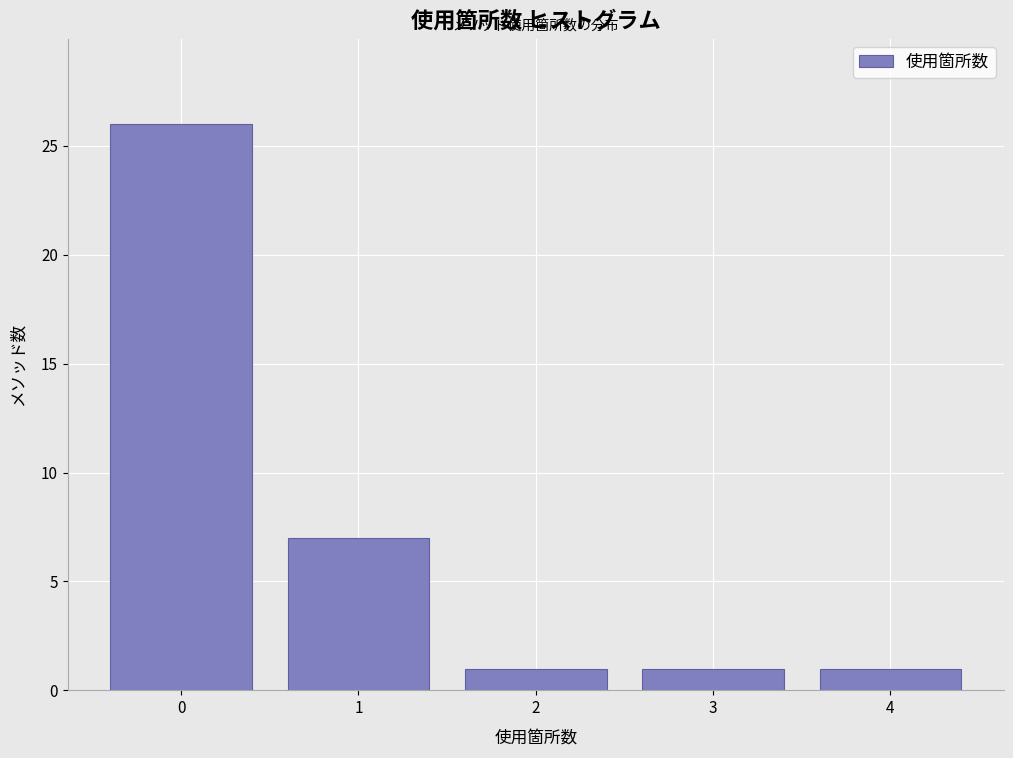

Reading right to left, list all the values displayed in this chart.

1	1	1	7	26